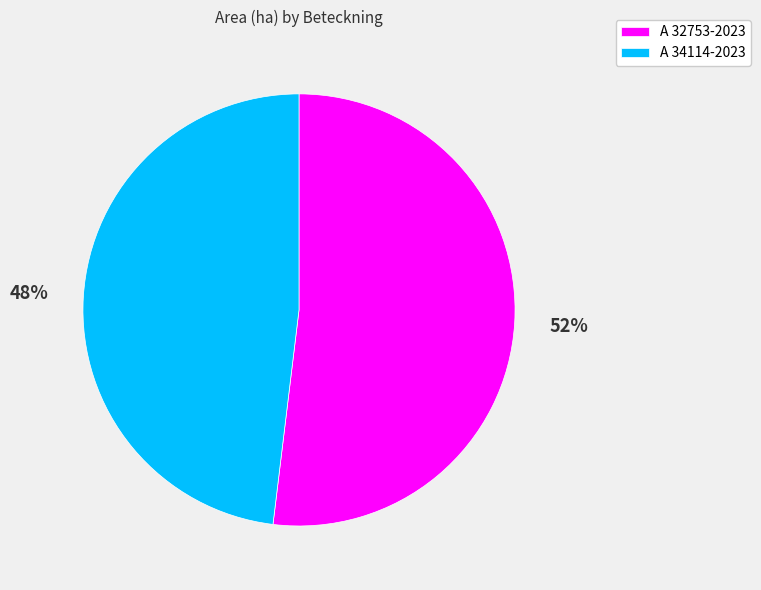

Is the sum of A 32753-2023 and A 34114-2023 greater than half?

Yes